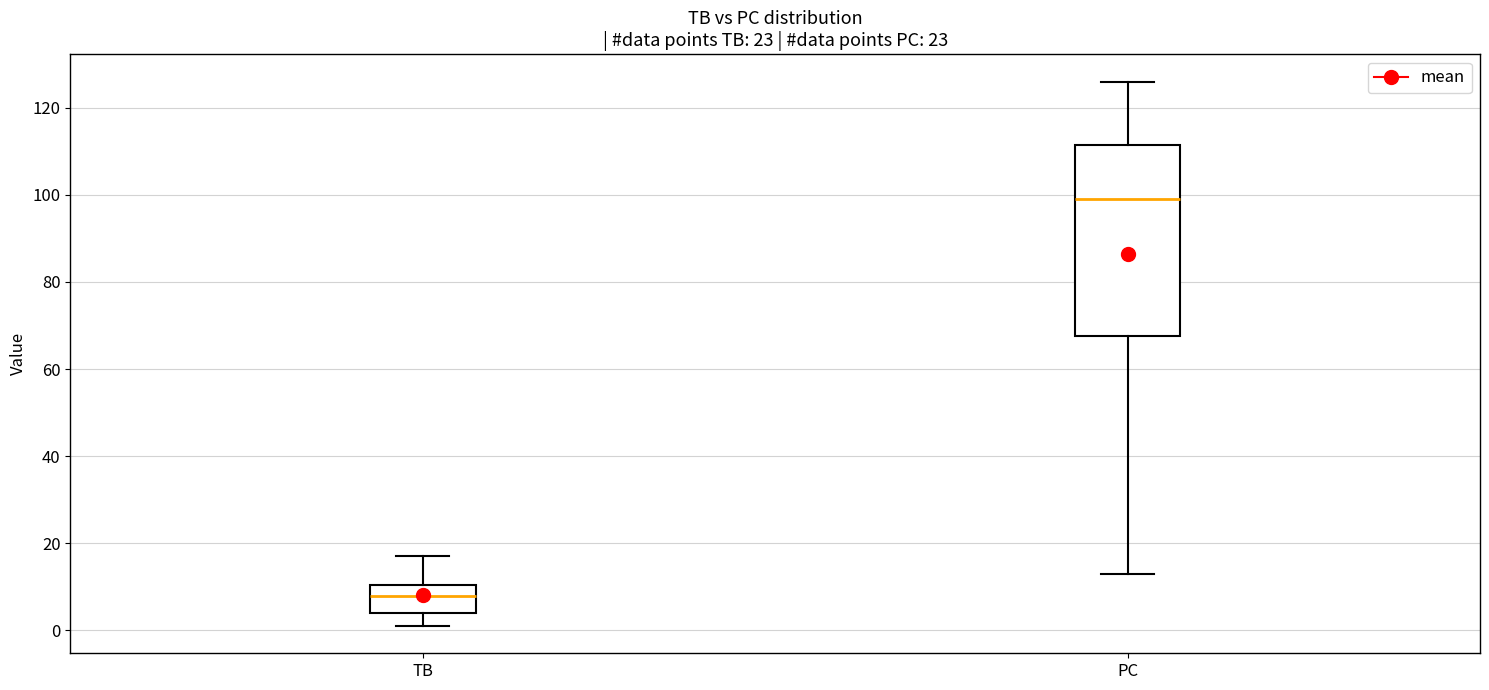

Reading left to right, read every box against the y-axis: the position of its median line, the range the box covers, and the ends of its whiskers. The values are not printed on the chart, so give them approximately, as read against the axis.

TB: median 8, box 4 to 10, whiskers 2 to 18
PC: median 100, box 68 to 112, whiskers 14 to 126